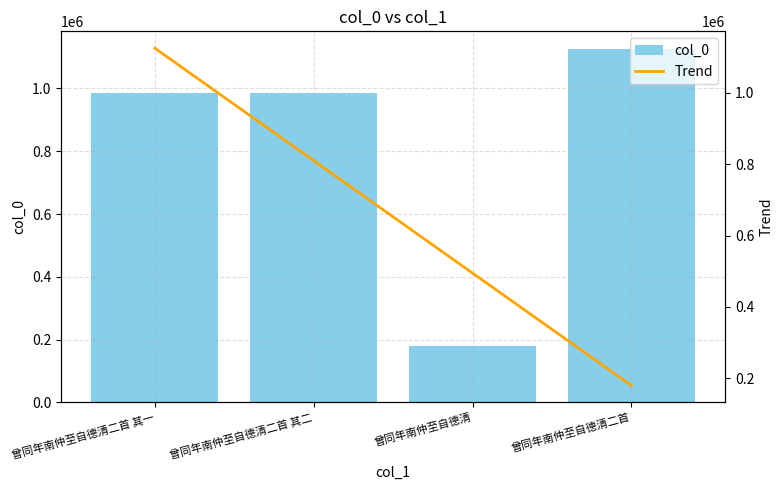

At how many categories does at least one series exceed 203605?

4